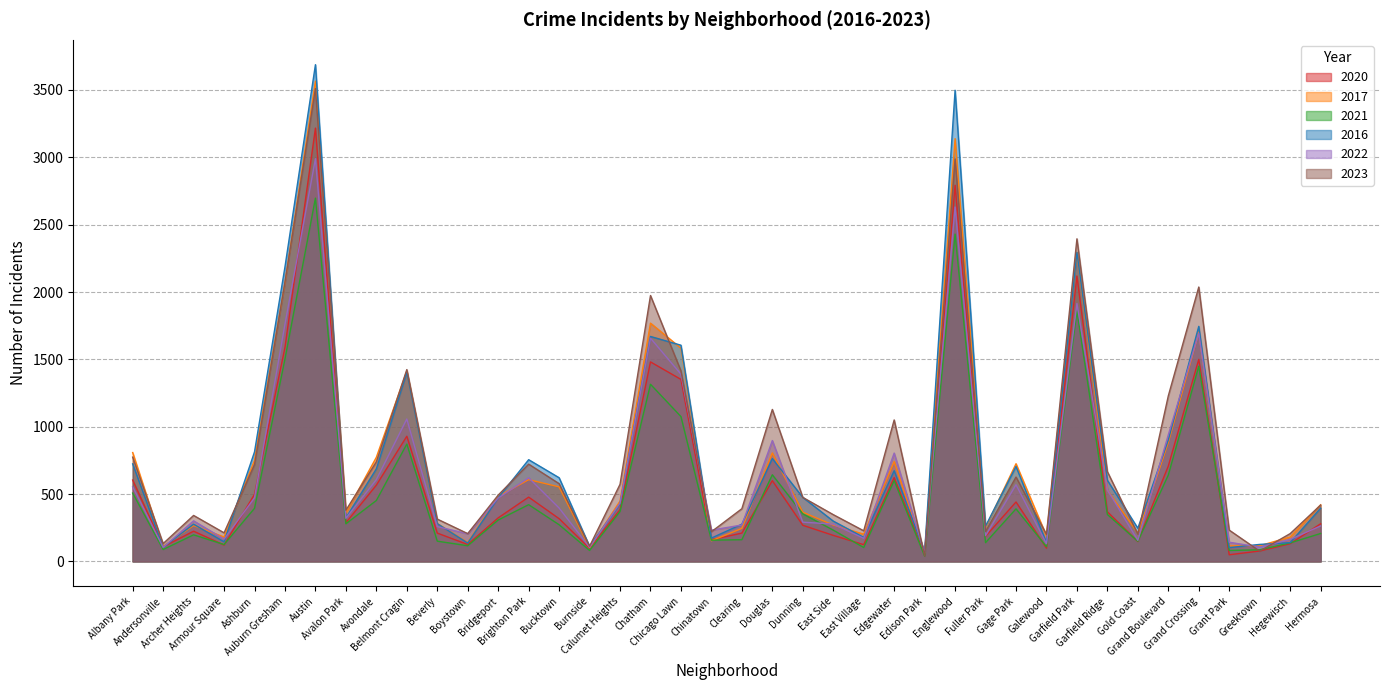

List the labels in order of 2022 value, smallest first.

Edison Park, Andersonville, Burnside, Greektown, Galewood, Grant Park, Gold Coast, Hegewisch, Armour Square, East Village, Fuller Park, Boystown, Chinatown, Beverly, Hermosa, Clearing, East Side, Dunning, Archer Heights, Avalon Park, Bucktown, Calumet Heights, Bridgeport, Ashburn, Garfield Ridge, Albany Park, Gage Park, Avondale, Brighton Park, Edgewater, Douglas, Grand Boulevard, Belmont Cragin, Chicago Lawn, Chatham, Grand Crossing, Auburn Gresham, Garfield Park, Englewood, Austin